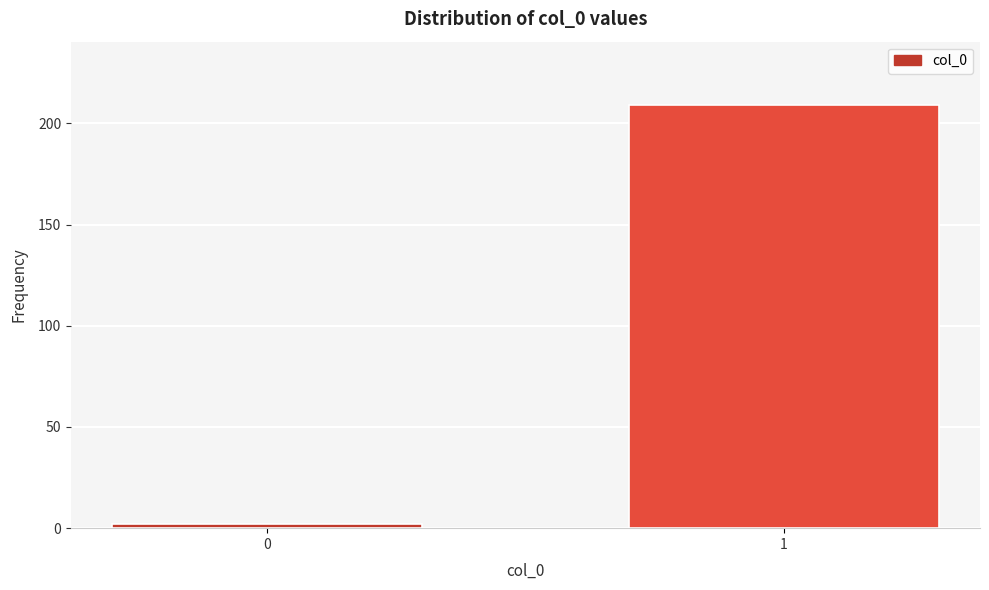

Reading left to right, what are all the values shown in this chart?

2	209